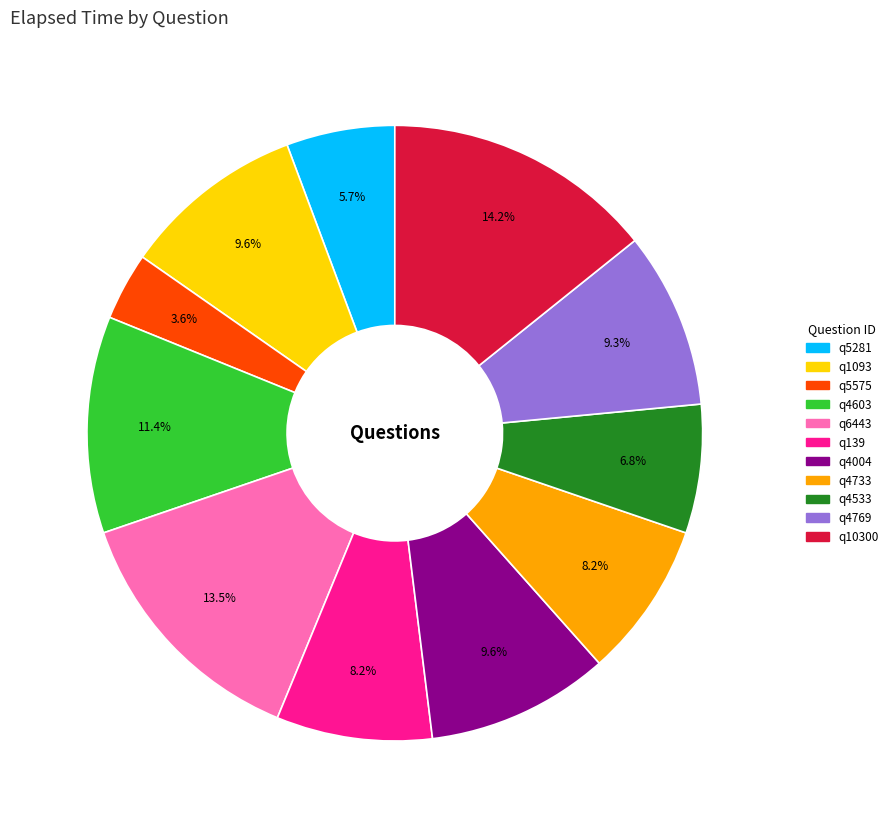

How many segments does this pie chart have?

11